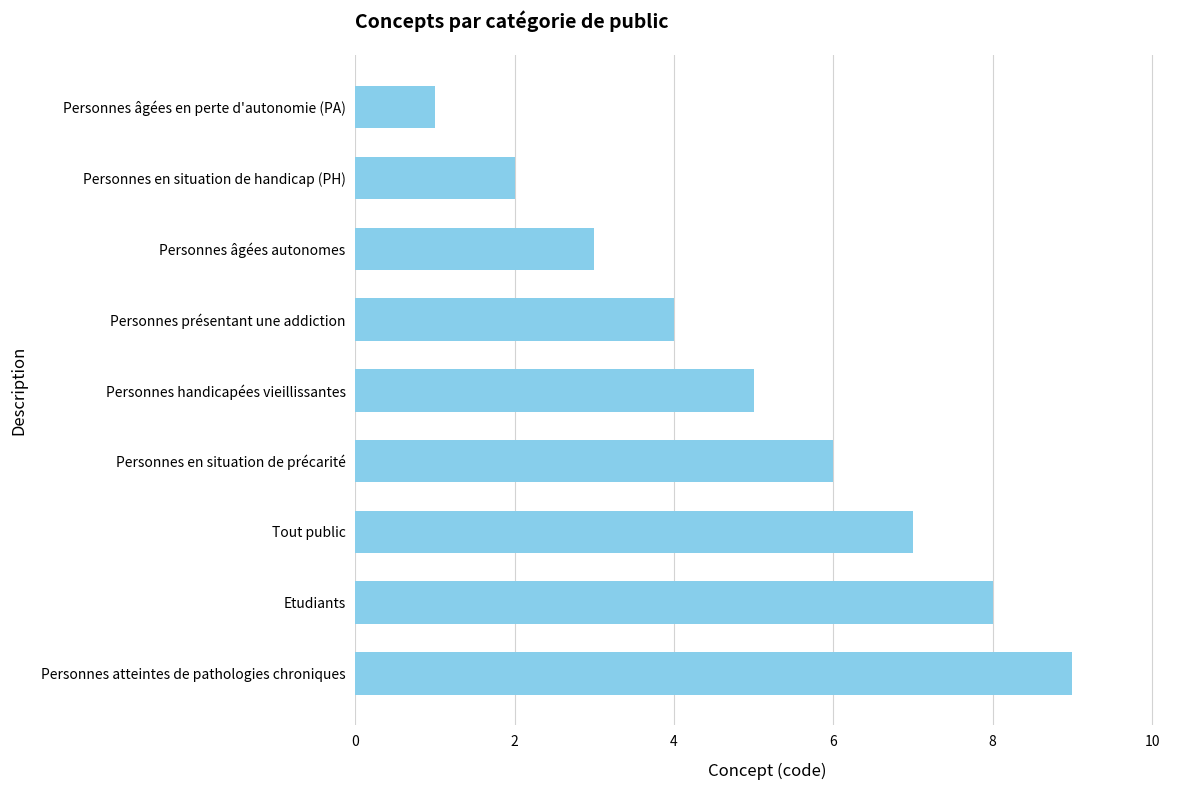

How many series are shown in this chart?

1